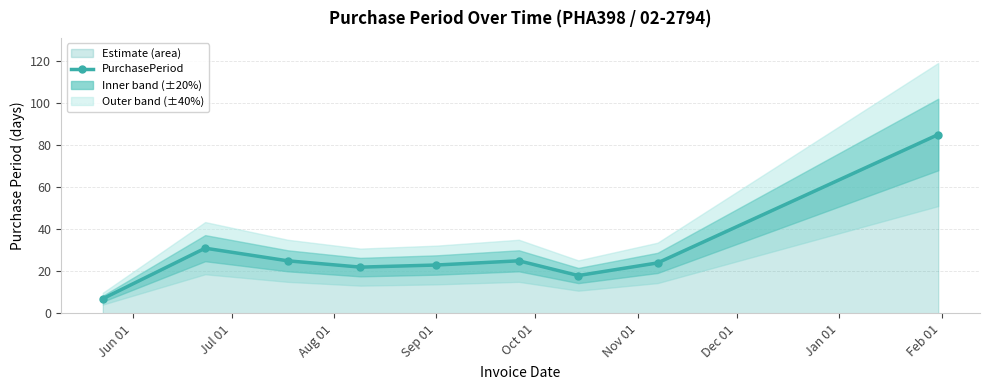

What is the value of the PurchasePeriod point at the 3rd from the left?

25